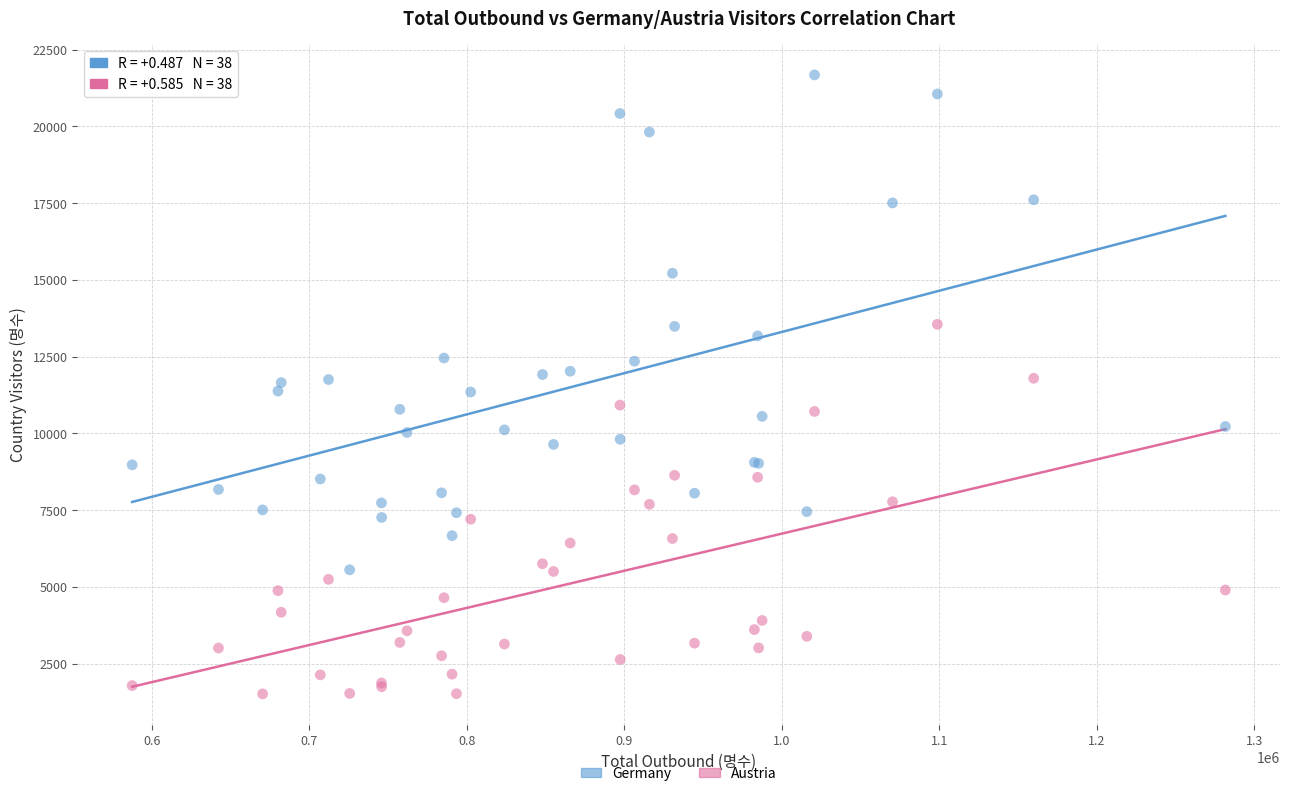

Which series has the largest Y range (max minus min)?

Germany